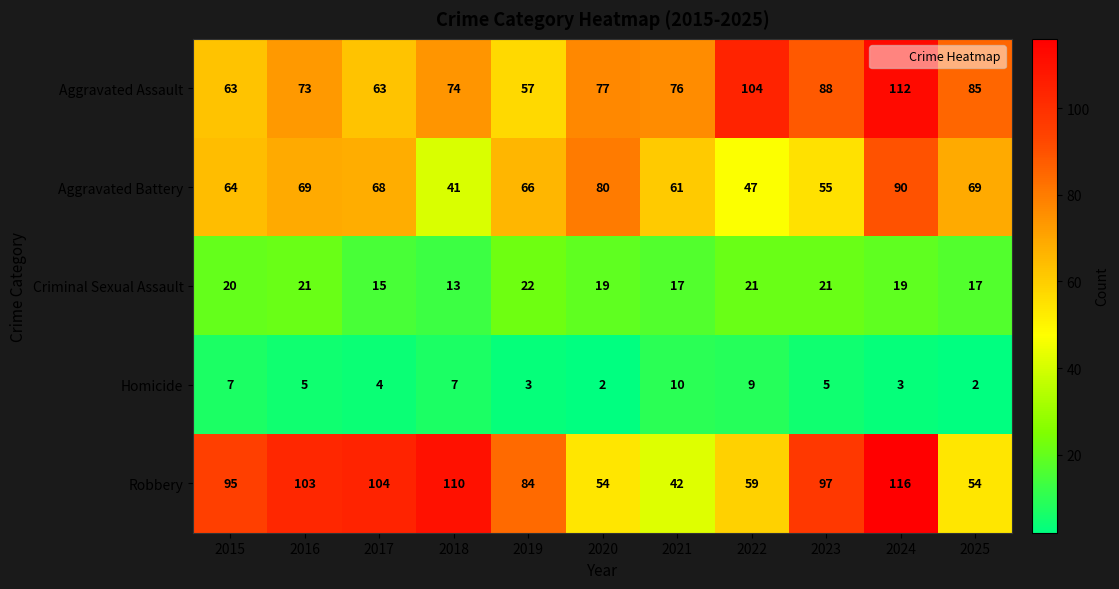

Between 2015 and 2018, which series saw the biggest shift?

Aggravated Battery